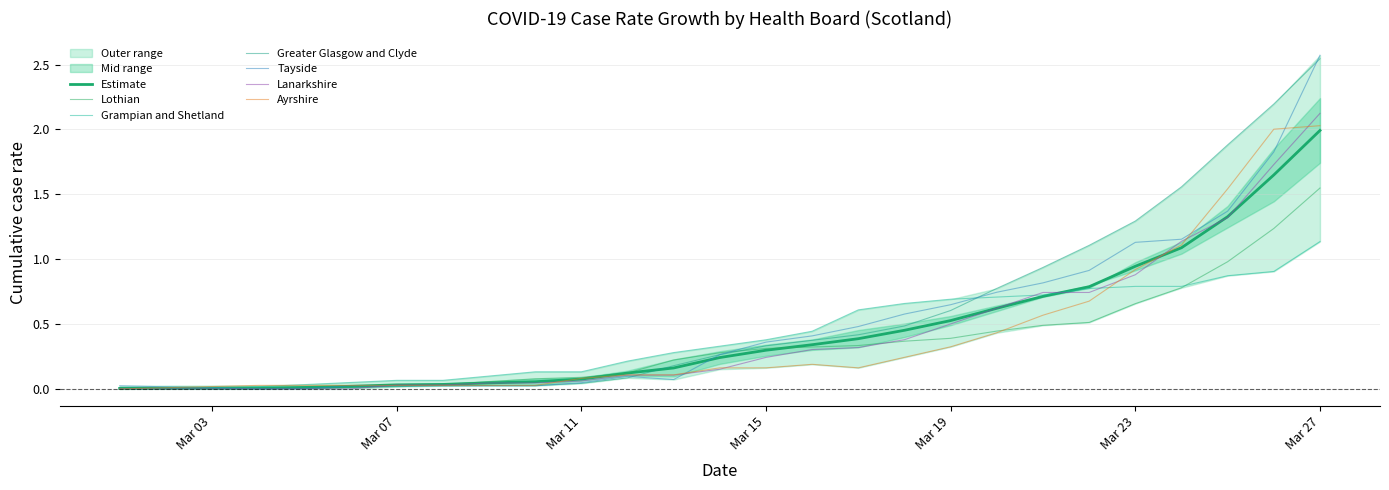

What are all the series names shown in the legend?

Lothian, Grampian and Shetland, Greater Glasgow and Clyde, Tayside, Lanarkshire, Ayrshire